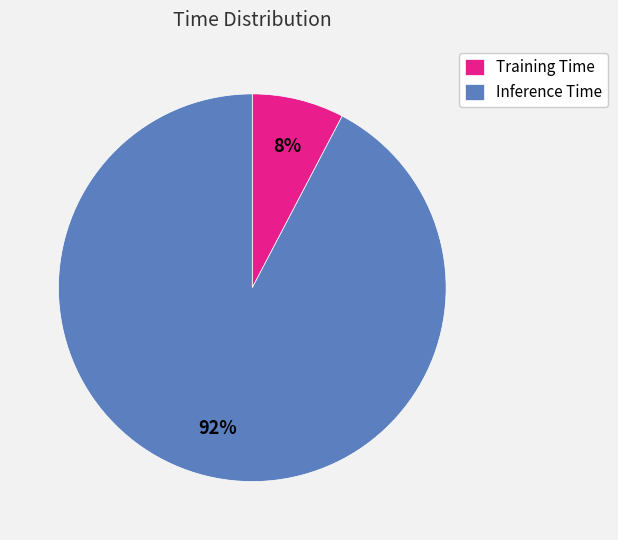

What is the smallest slice in the pie chart?

Training Time